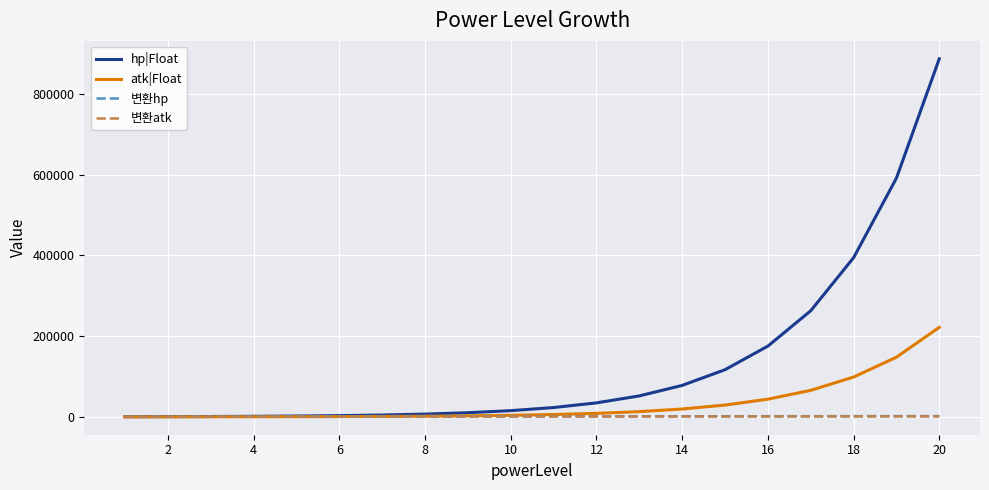

What are all the series names shown in the legend?

hp|Float, atk|Float, 변환hp, 변환atk